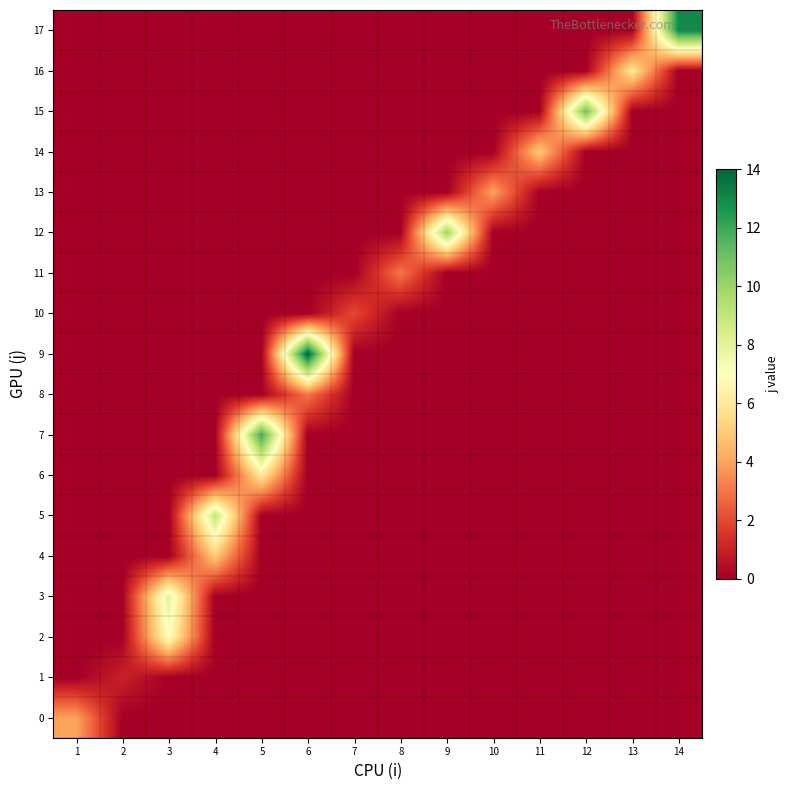

How many data points does each series have?

14